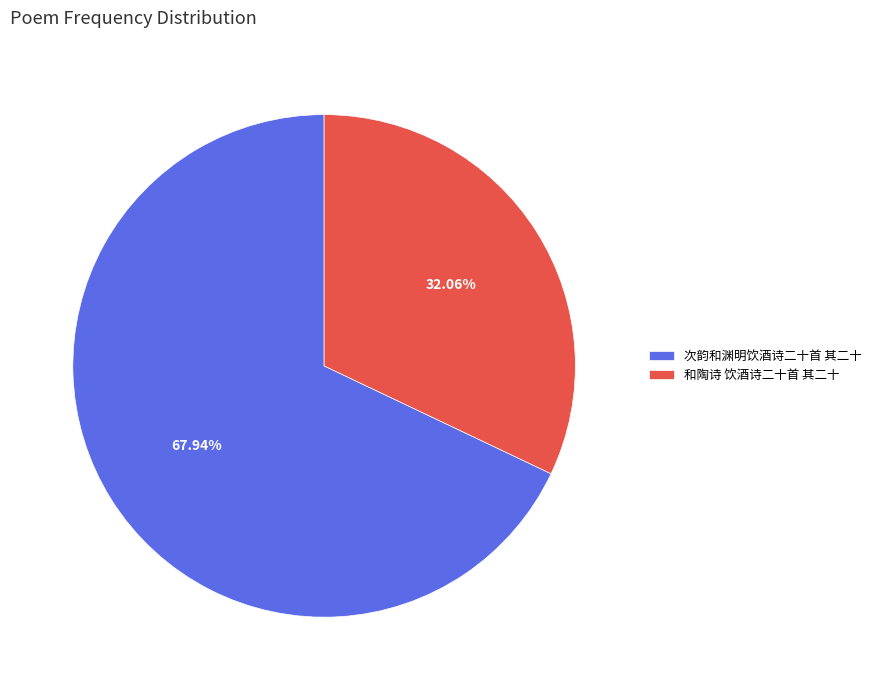

Is it true that 和陶诗 饮酒诗二十首 其二十 is 32% of the pie?

True